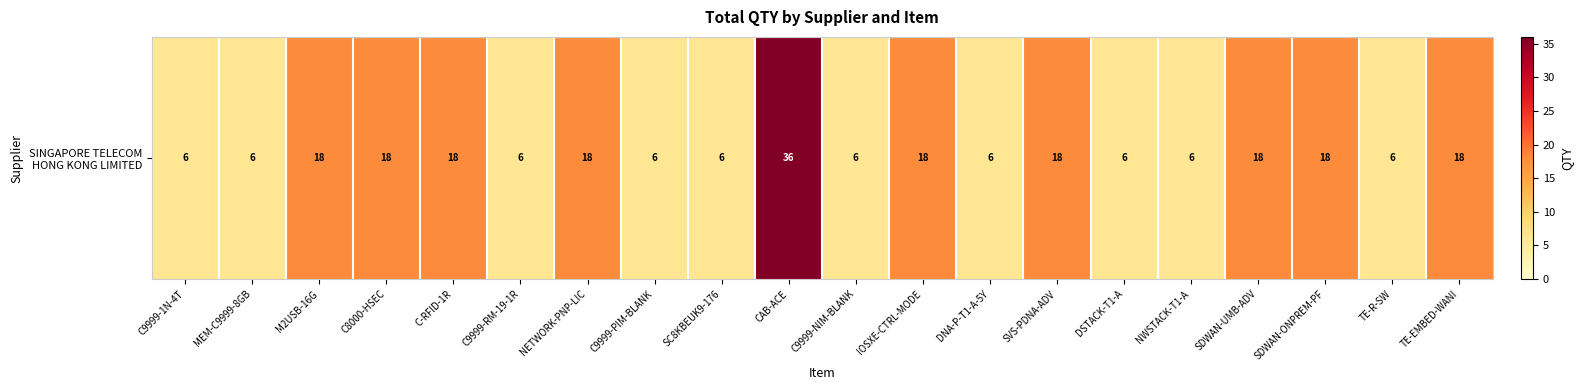

Reading right to left, list all the values displayed in this chart.

TE-EMBED-WANI=18	TE-R-SW=6	SDWAN-ONPREM-PF=18	SDWAN-UMB-ADV=18	NWSTACK-T1-A=6	DSTACK-T1-A=6	SVS-PDNA-ADV=18	DNA-P-T1-A-5Y=6	IOSXE-CTRL-MODE=18	C9999-NIM-BLANK=6	CAB-ACE=36	SC8KBEUK9-176=6	C9999-PIM-BLANK=6	NETWORK-PNP-LIC=18	C9999-RM-19-1R=6	C-RFID-1R=18	C8000-HSEC=18	M2USB-16G=18	MEM-C9999-8GB=6	C9999-1N-4T=6